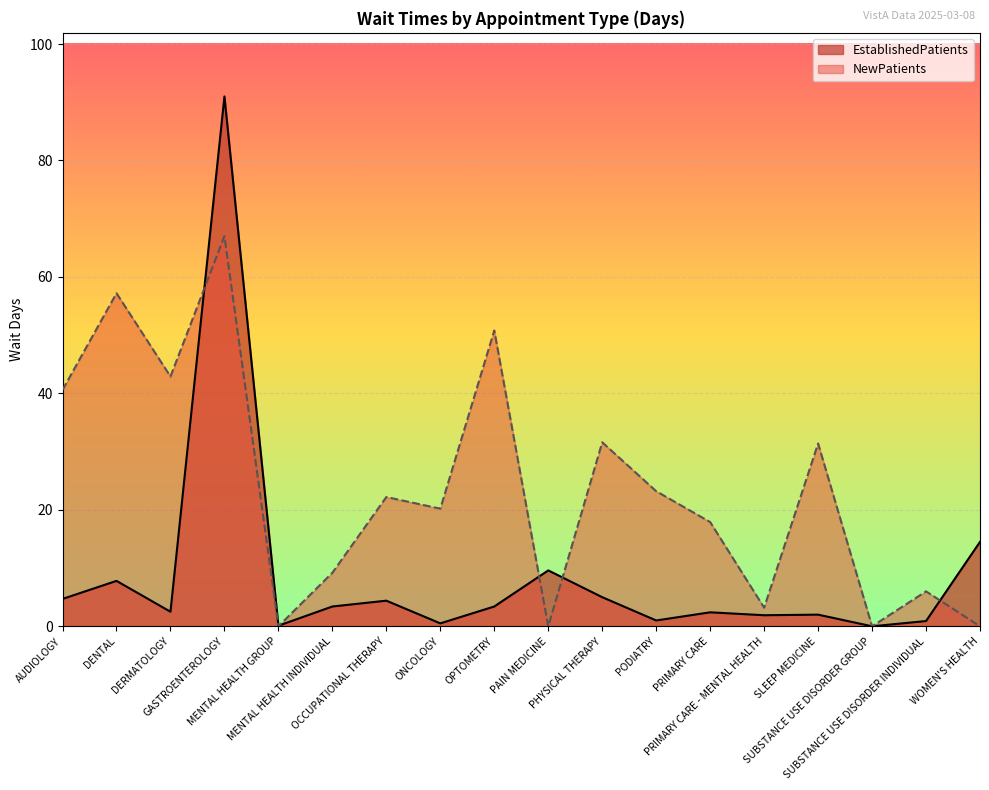

At SLEEP MEDICINE, list the series in order from smallest to largest.

EstablishedPatients, NewPatients